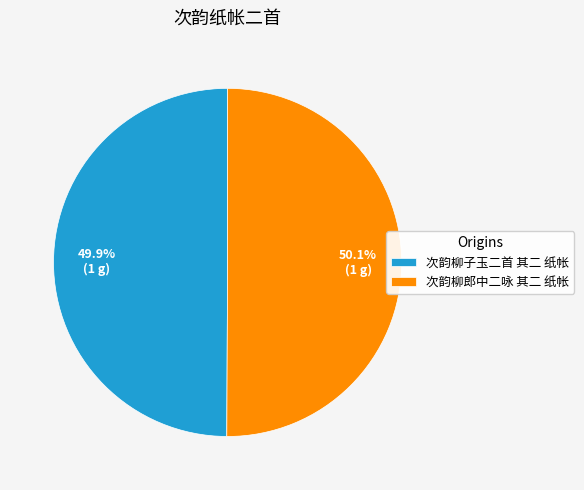

True or false: 次韵柳郎中二咏 其二 纸帐 accounts for 56% of the total.

False